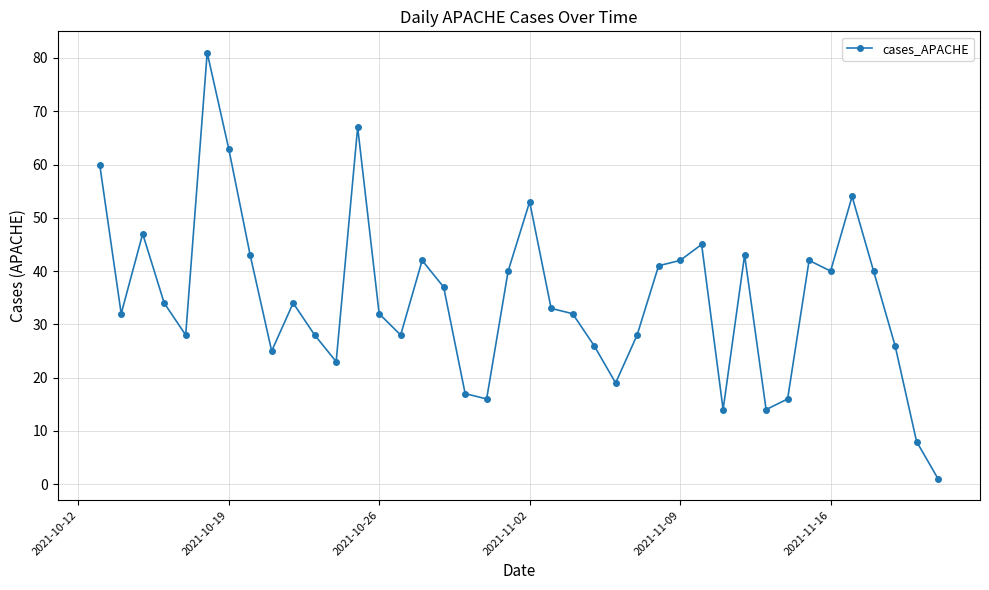

True or false: the data has more than 1 interior local peaks.

True